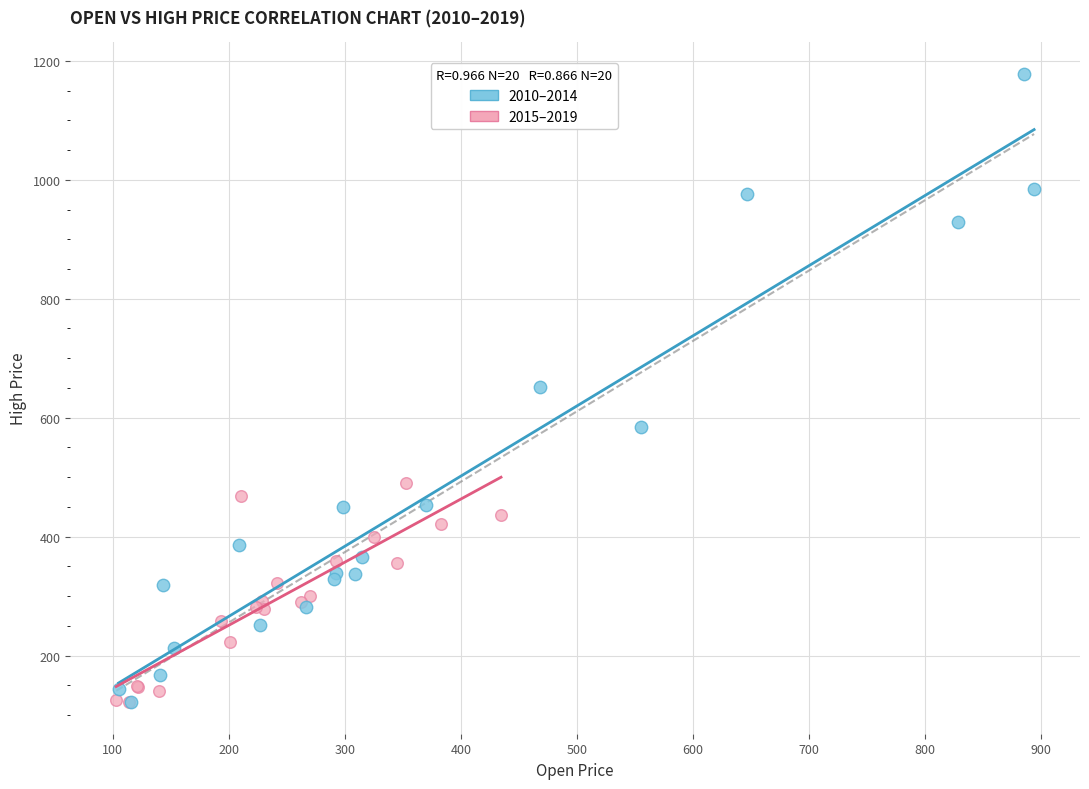

Which series has the widest spread of Y values?

2010–2014